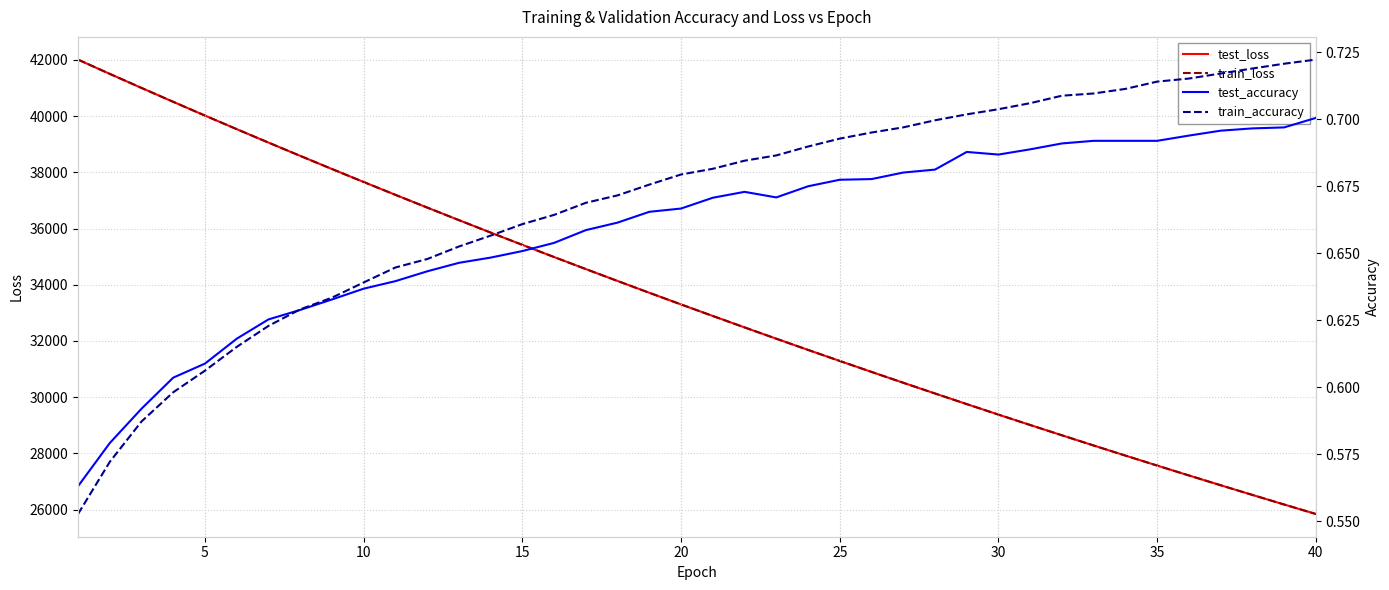

What is the maximum value for train_loss?

42013.7